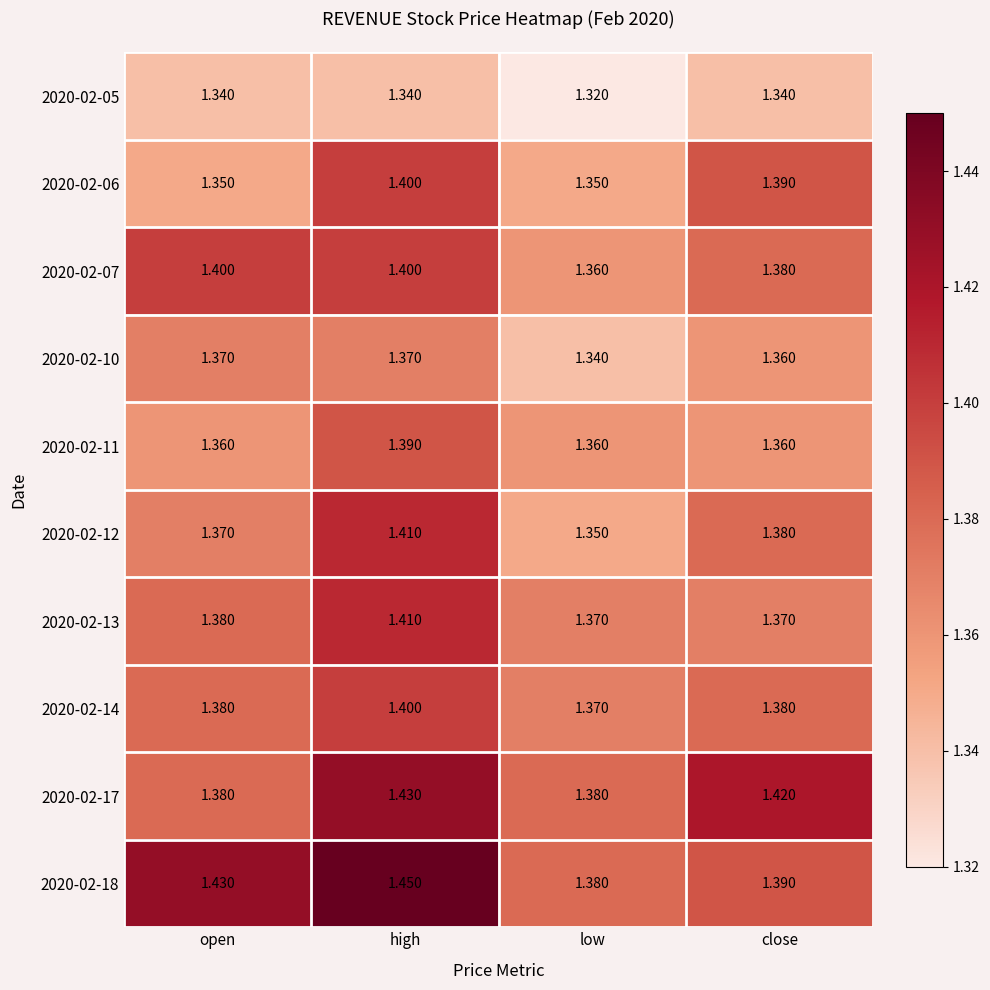

Is the value of 2020-02-18 at low greater than the value of 2020-02-11 at high?

No